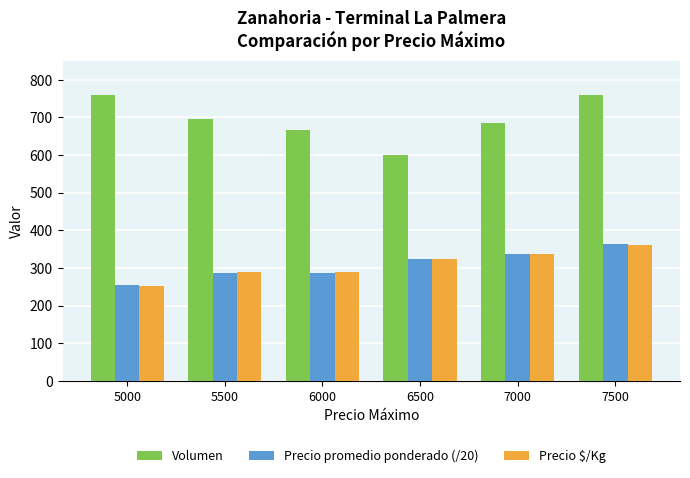

Which category has the lowest value in the Precio promedio ponderado (/20) series?

5000